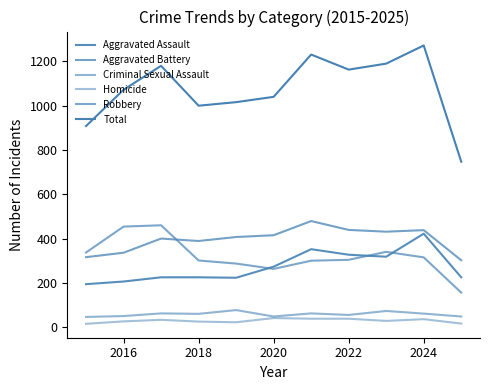

Does the chart display data point markers on the line(s)?

No